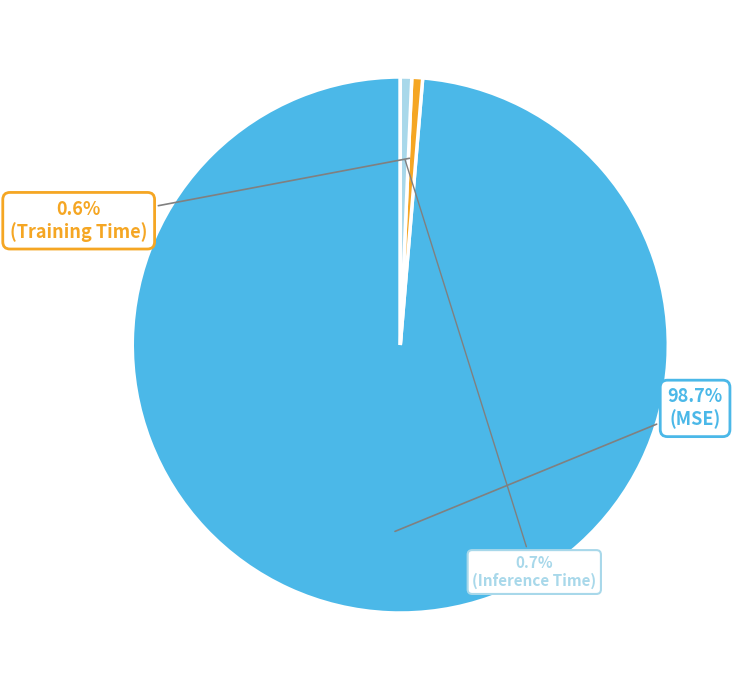

Is there any slice that represents more than half of the pie?

Yes